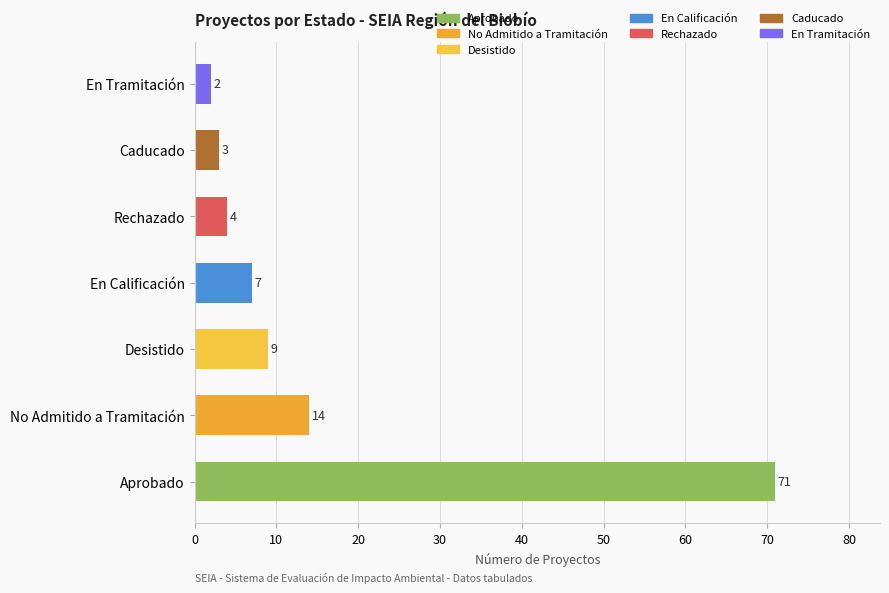

What is the difference between the second highest and minimum values?

12